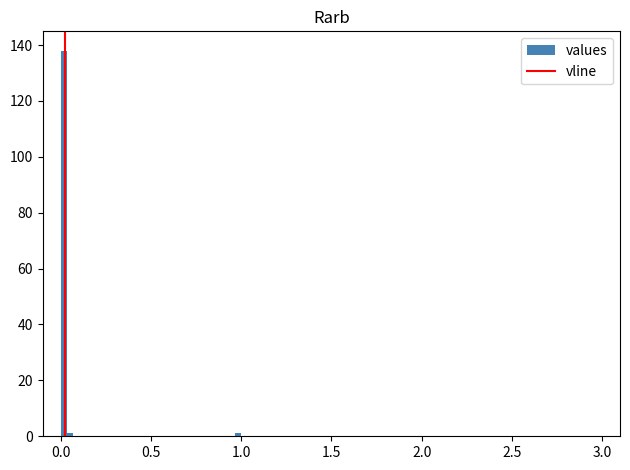

Read against the x-axis, roughly where is the centre of the tallest bar?

0.00